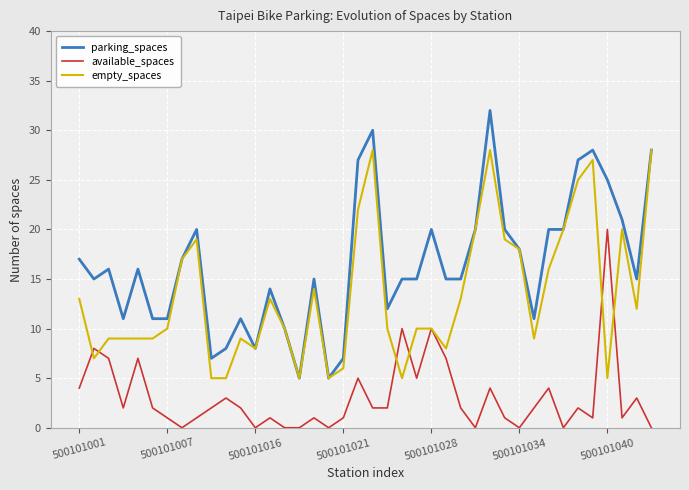

What are all the series names shown in the legend?

parking_spaces, available_spaces, empty_spaces